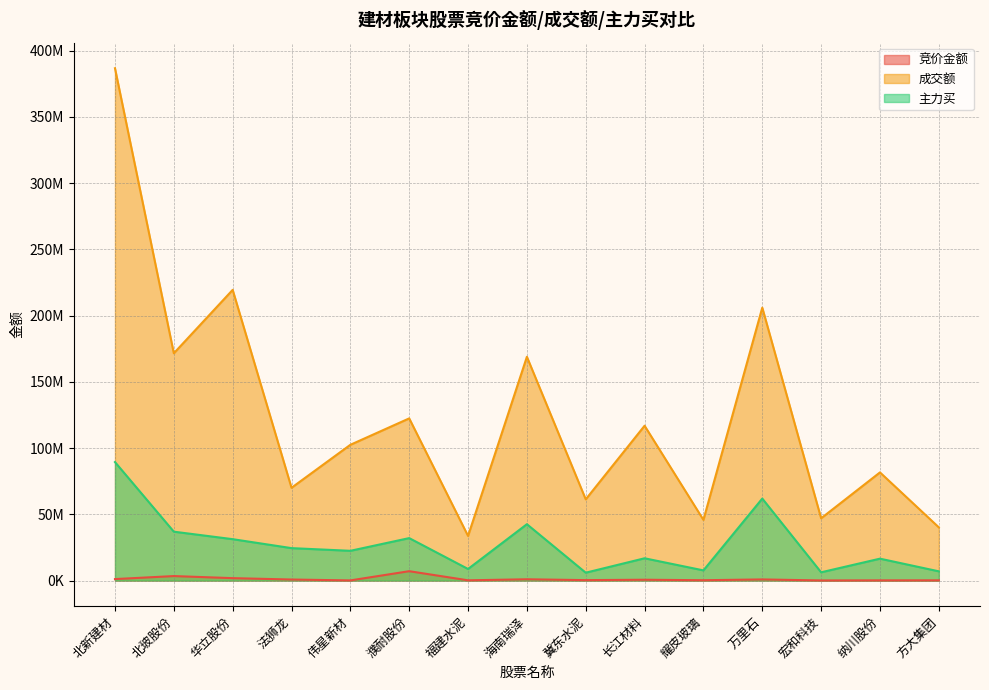

What position from the right is 北玻股份?

14